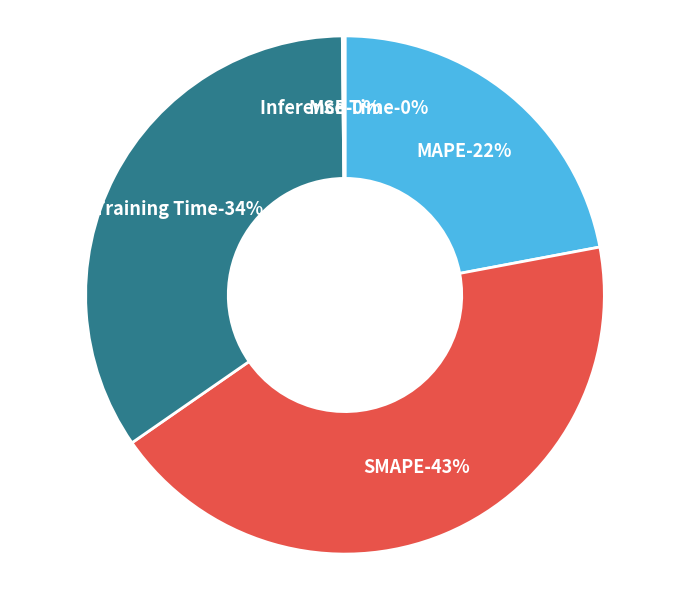

To the nearest percent, what is the combined percentage of MSE and MAPE?

22%